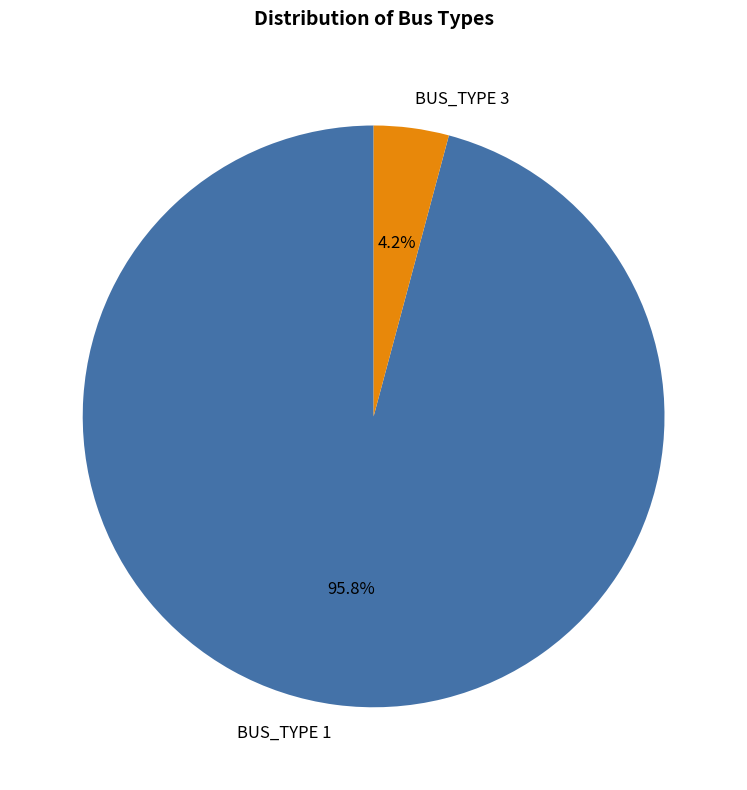

Combined, what portion of the pie is BUS_TYPE 1 and BUS_TYPE 3?

100.0%